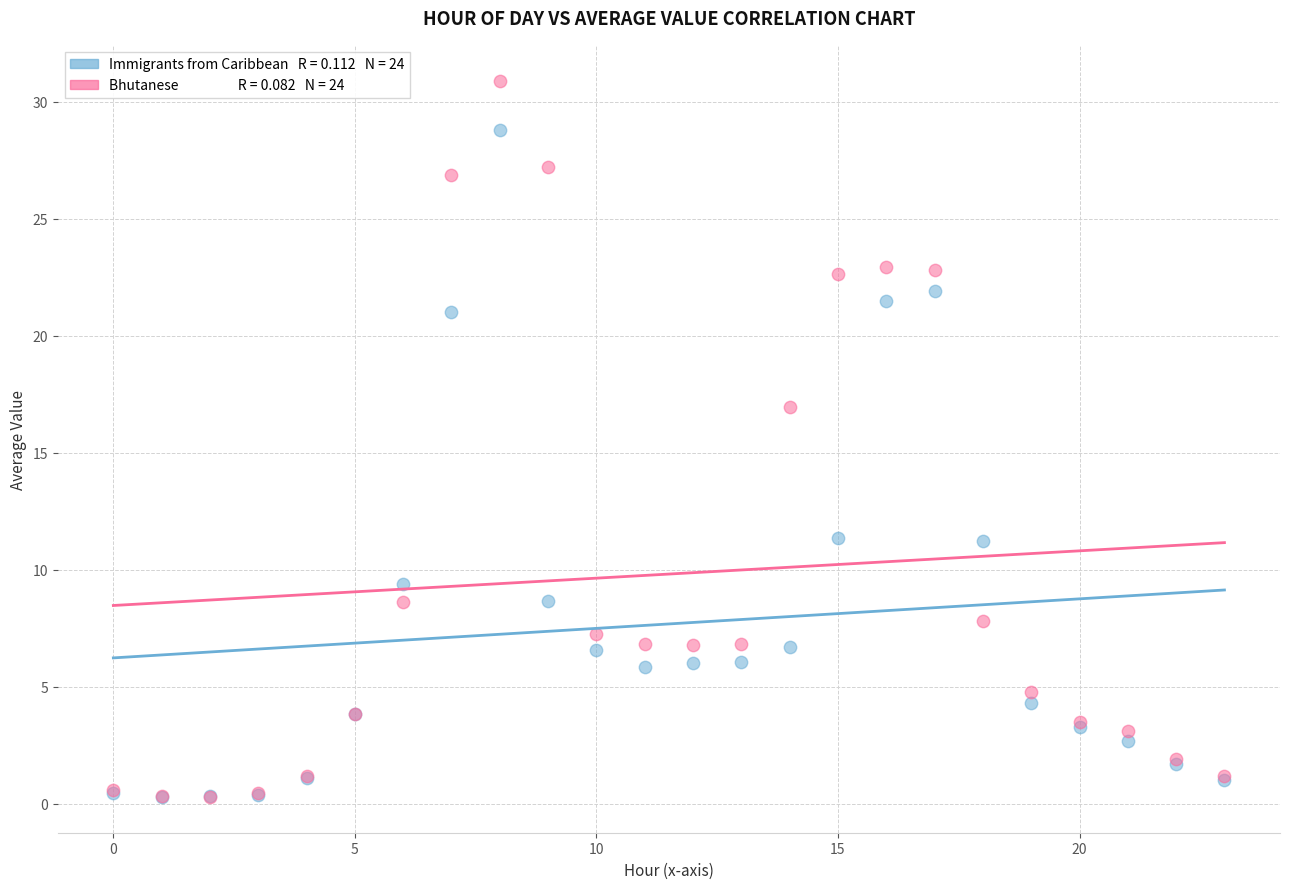

Across all series, what Y value is closest to 15?

17.0